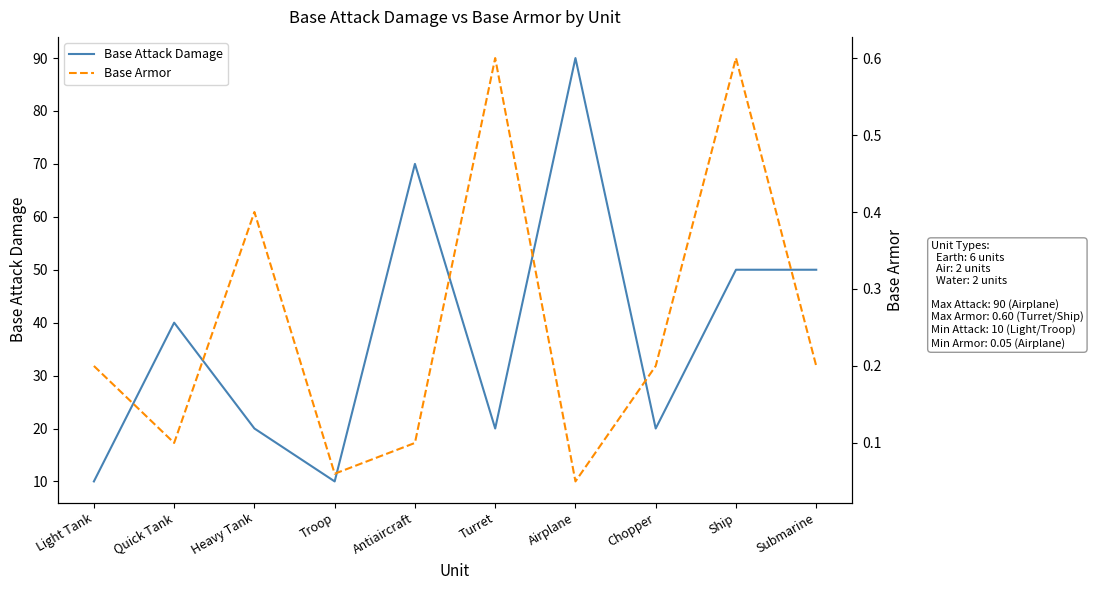

List the labels in order of Base Armor value, largest first.

Turret, Ship, Heavy Tank, Light Tank, Chopper, Submarine, Quick Tank, Antiaircraft, Troop, Airplane